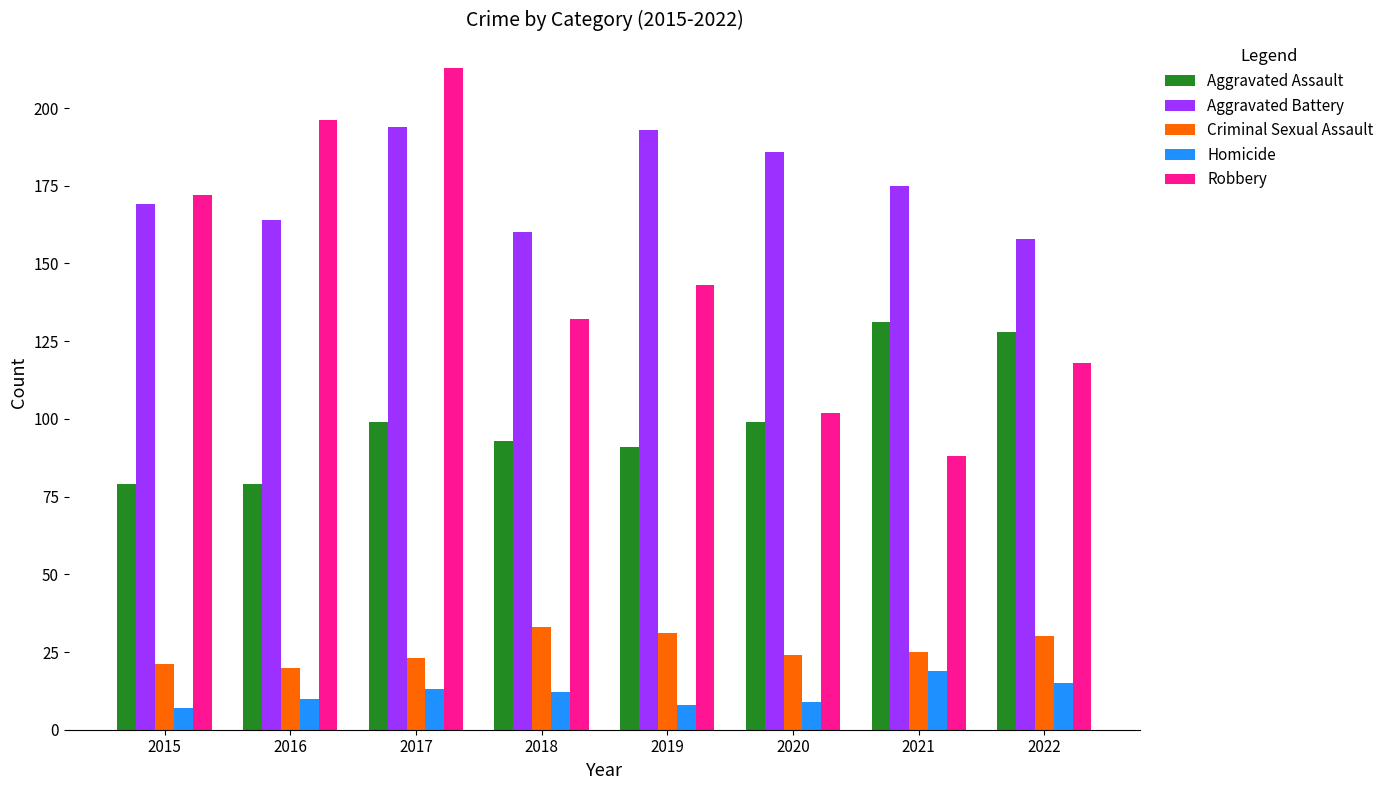

What is the maximum value shown in the chart?

213